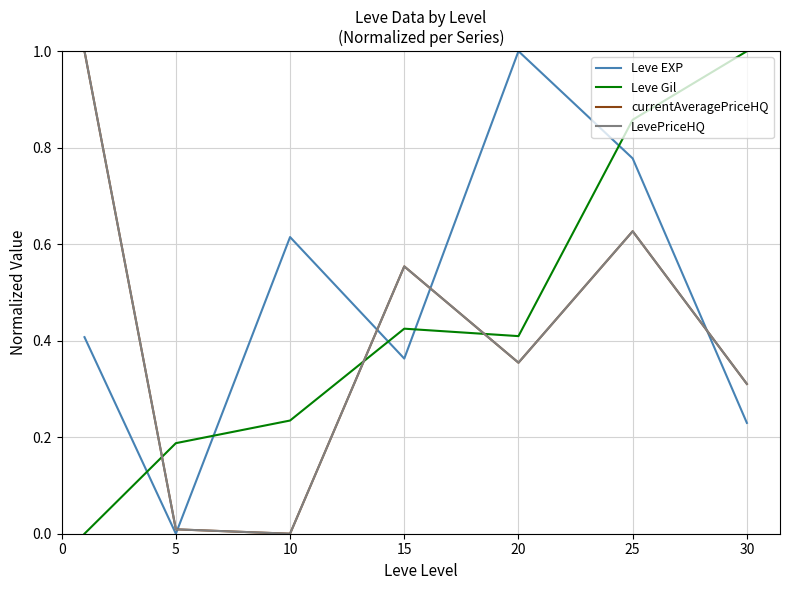

Does the chart display data point markers on the line(s)?

No